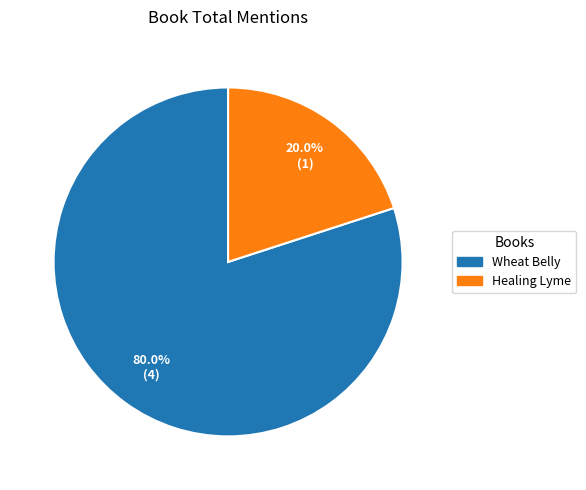

Is the sum of Wheat Belly and Healing Lyme greater than half?

Yes